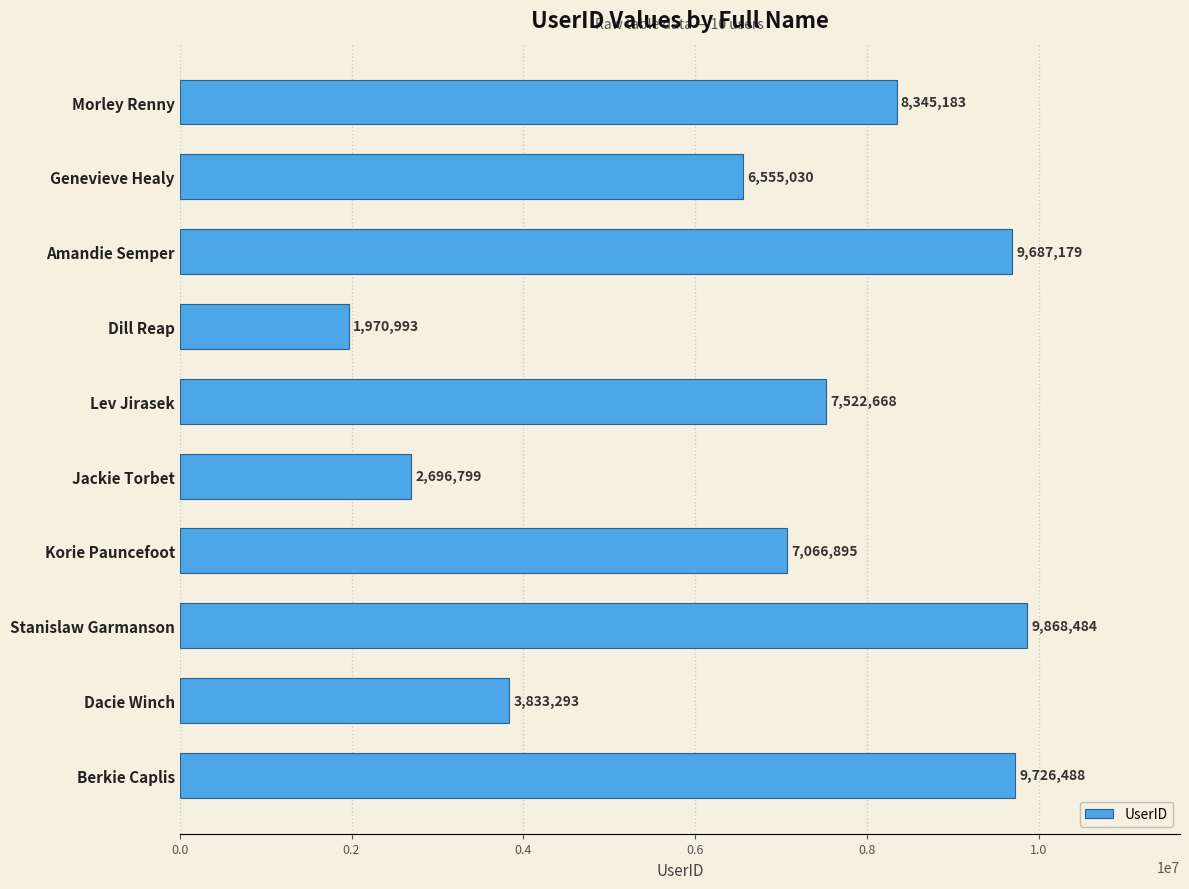

What is the average value?

6727301